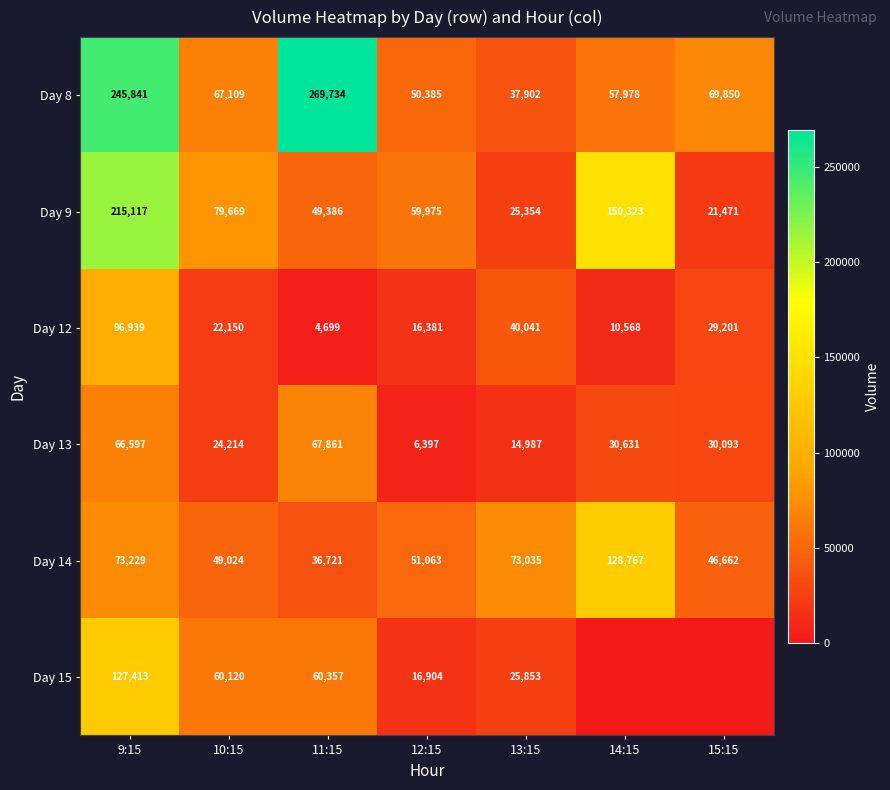

True or false: Day 14 has a value of 14758 at 13:15.

False